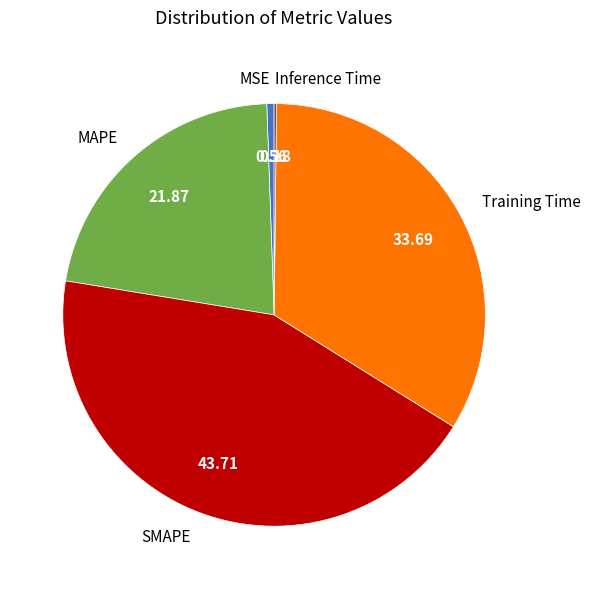

Which category has the biggest portion of the pie?

SMAPE